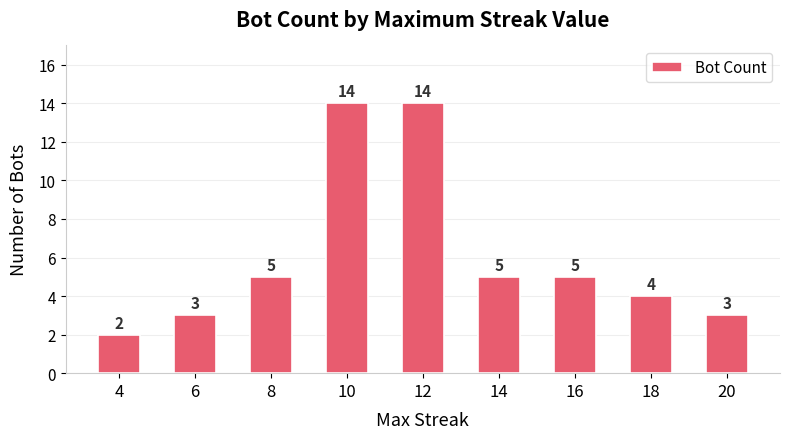

What is the value of the 5th bar from the left?

14